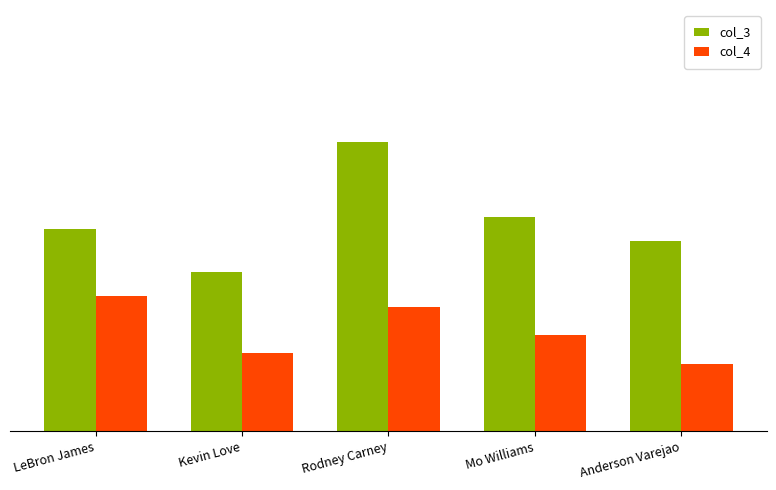

What is the label of the 4th bar from the left?

Mo Williams